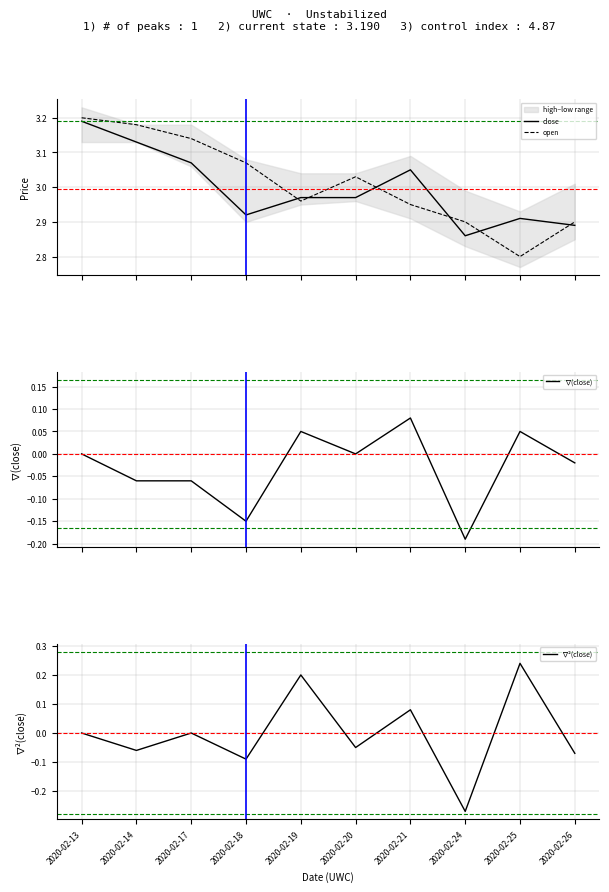

Reading left to right, what are all the values shown in this chart?

close: 2020-02-13=3.2	2020-02-14=3.1	2020-02-17=3.1	2020-02-18=2.9	2020-02-19=3.0	2020-02-20=3.0	2020-02-21=3.0	2020-02-24=2.9	2020-02-25=2.9	2020-02-26=2.9
open: 2020-02-13=3.2	2020-02-14=3.2	2020-02-17=3.1	2020-02-18=3.1	2020-02-19=3.0	2020-02-20=3.0	2020-02-21=3.0	2020-02-24=2.9	2020-02-25=2.8	2020-02-26=2.9
∇(close): 2020-02-13=0.0	2020-02-14=-0.1	2020-02-17=-0.1	2020-02-18=-0.1	2020-02-19=0.1	2020-02-20=0.0	2020-02-21=0.1	2020-02-24=-0.2	2020-02-25=0.1	2020-02-26=-0.0
∇²(close): 2020-02-13=0.0	2020-02-14=-0.1	2020-02-17=0.0	2020-02-18=-0.1	2020-02-19=0.2	2020-02-20=-0.1	2020-02-21=0.1	2020-02-24=-0.3	2020-02-25=0.2	2020-02-26=-0.1